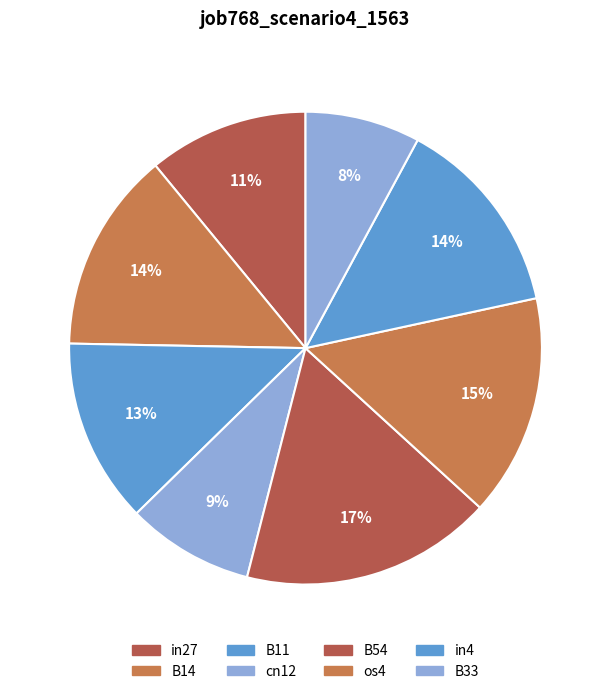

What percentage is NOT represented by cn12?

91.3%